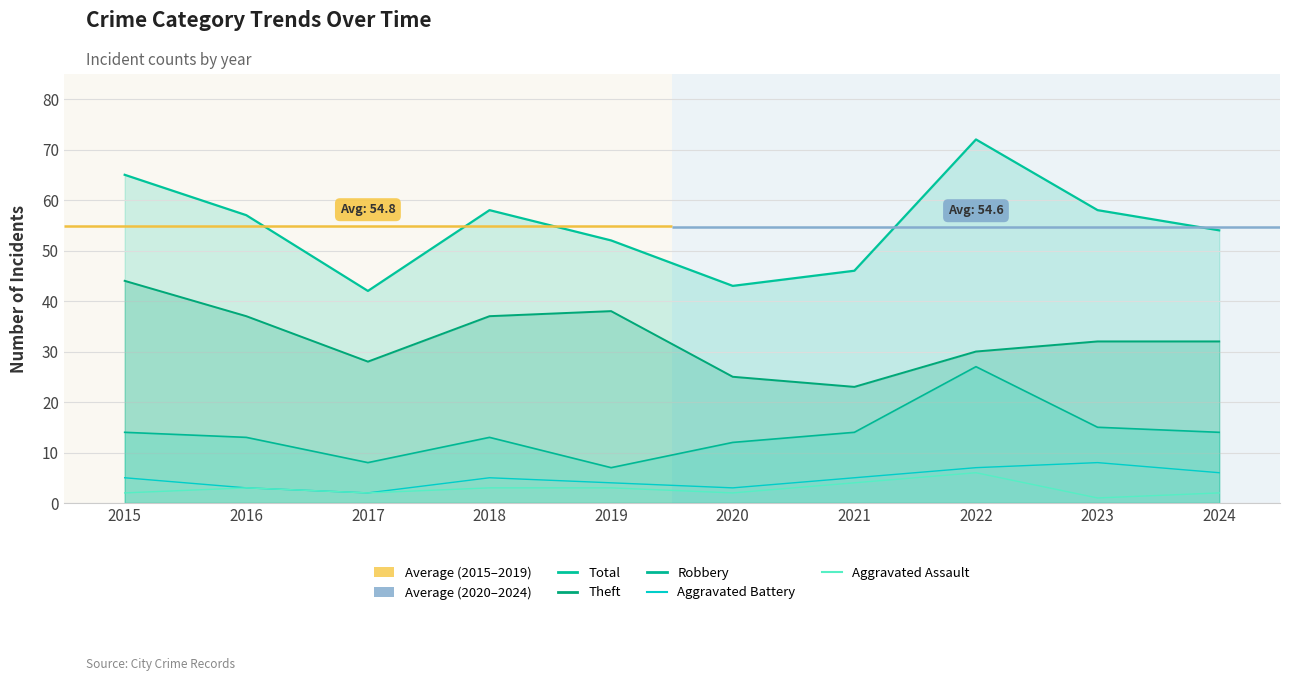

What is the value of the Aggravated Battery point at the 5th from the left?

4